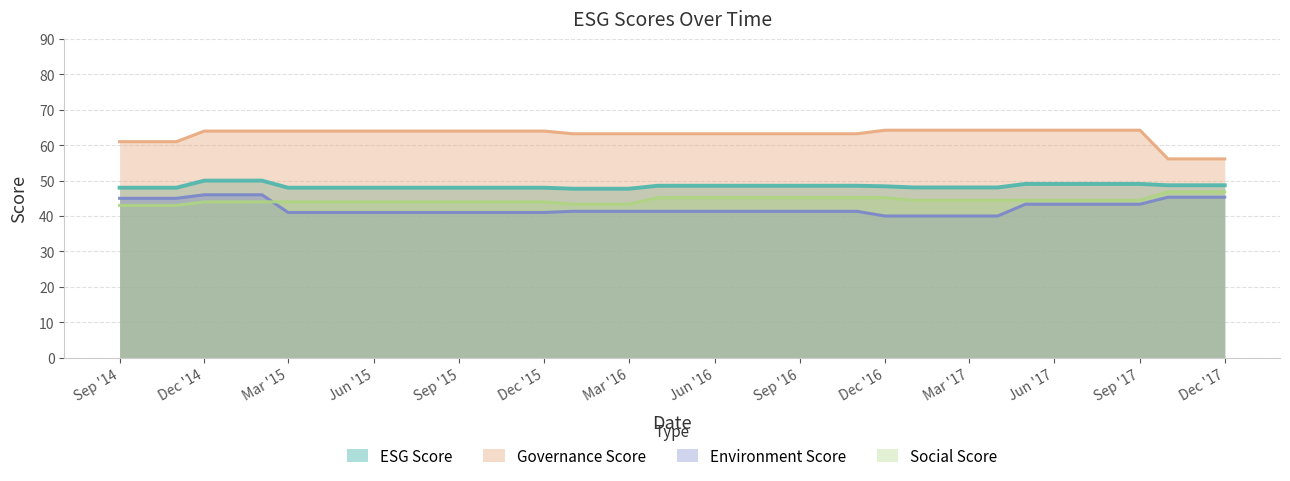

Is it true that Governance Score equals 63.2 at Mar '16?

True